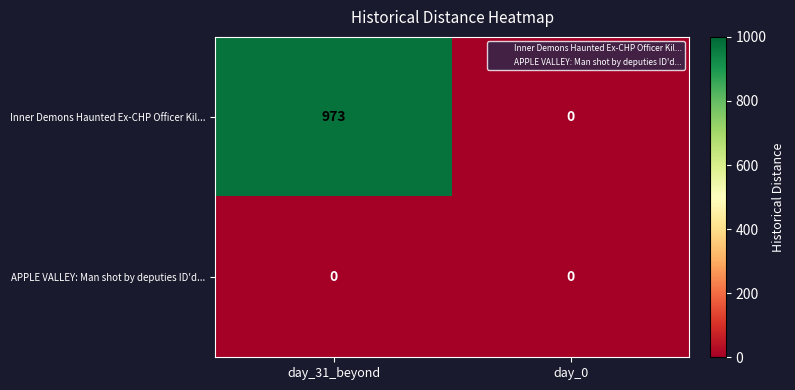

What is the total value across all series at day_31_beyond?

973